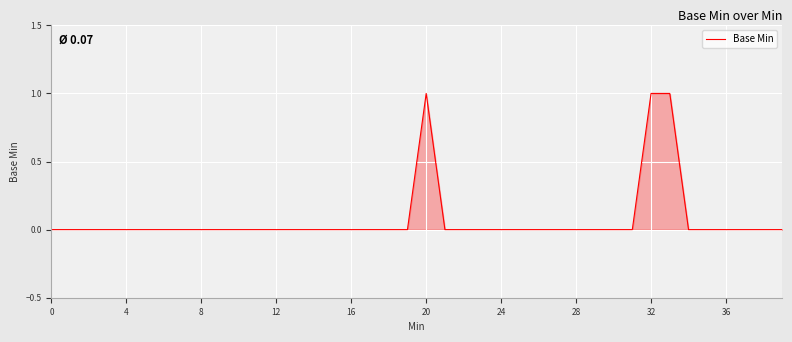

Where is the first local maximum?

20